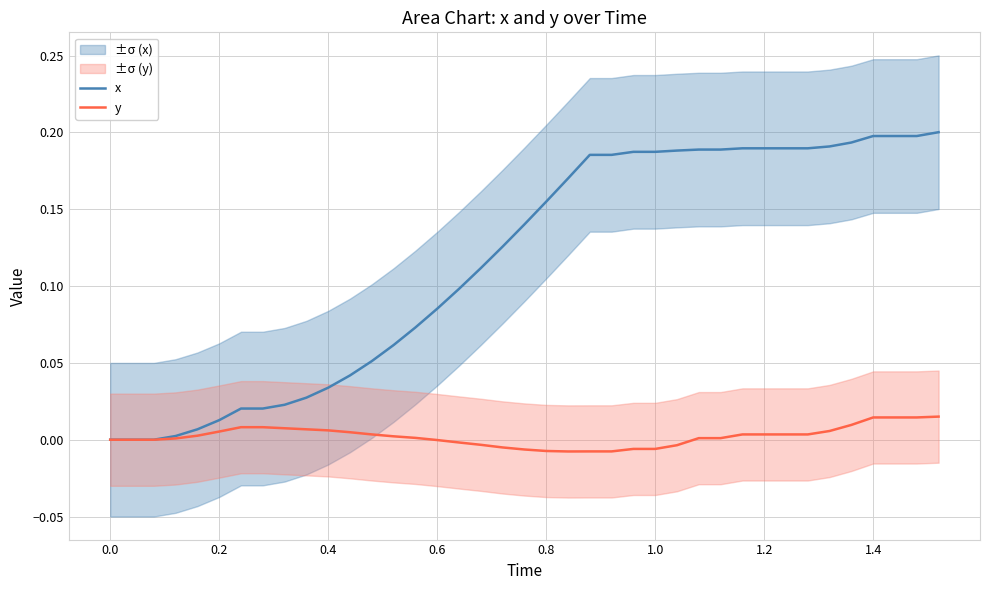

Reading left to right, transcribe all the data shown in this chart.

x: 0.0	0.0	0.0	0.0	0.0	0.0	0.0	0.0	0.0	0.0	0.0	0.0	0.1	0.1	0.1	0.1	0.1	0.1	0.1	0.1	0.2	0.2	0.2	0.2	0.2	0.2	0.2	0.2	0.2	0.2	0.2	0.2	0.2	0.2	0.2	0.2	0.2	0.2	0.2
y: 0.0	0.0	0.0	0.0	0.0	0.0	0.0	0.0	0.0	0.0	0.0	0.0	0.0	0.0	0.0	-0.0	-0.0	-0.0	-0.0	-0.0	-0.0	-0.0	-0.0	-0.0	-0.0	-0.0	-0.0	0.0	0.0	0.0	0.0	0.0	0.0	0.0	0.0	0.0	0.0	0.0	0.0